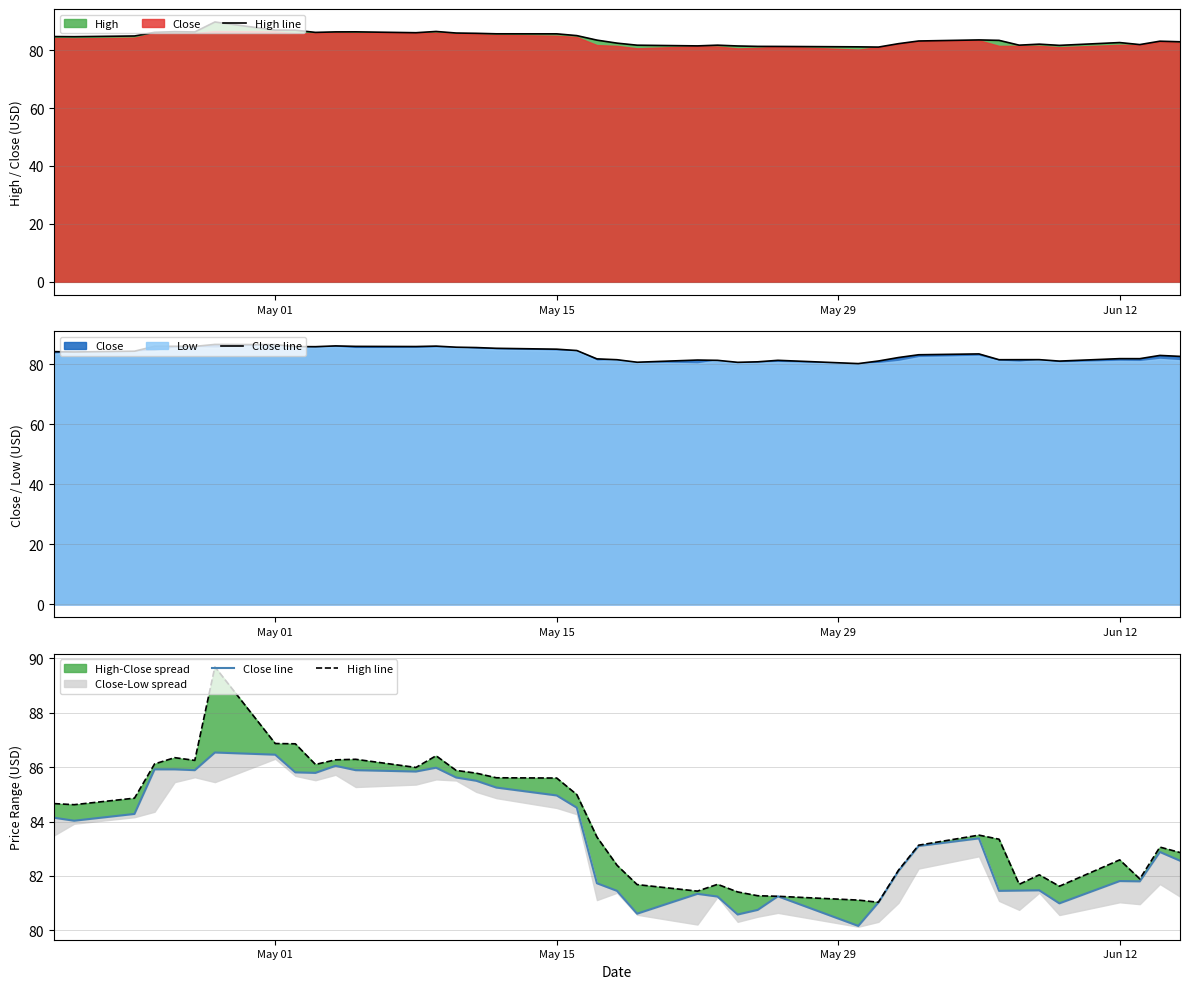

At how many categories does at least one series exceed 84?

19